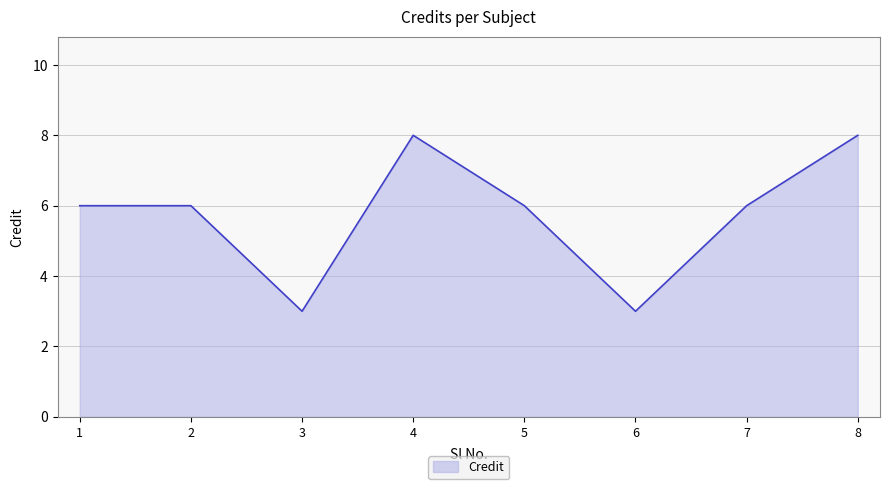

Reading left to right, transcribe all the data shown in this chart.

6	6	3	8	6	3	6	8